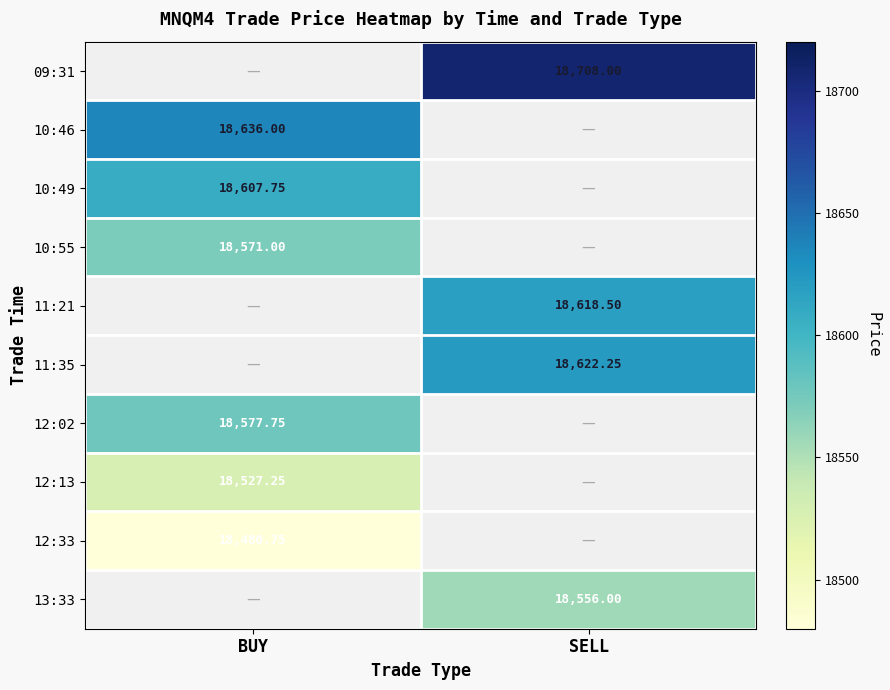

Is the value of 09:31 at SELL greater than the value of 13:33 at SELL?

Yes